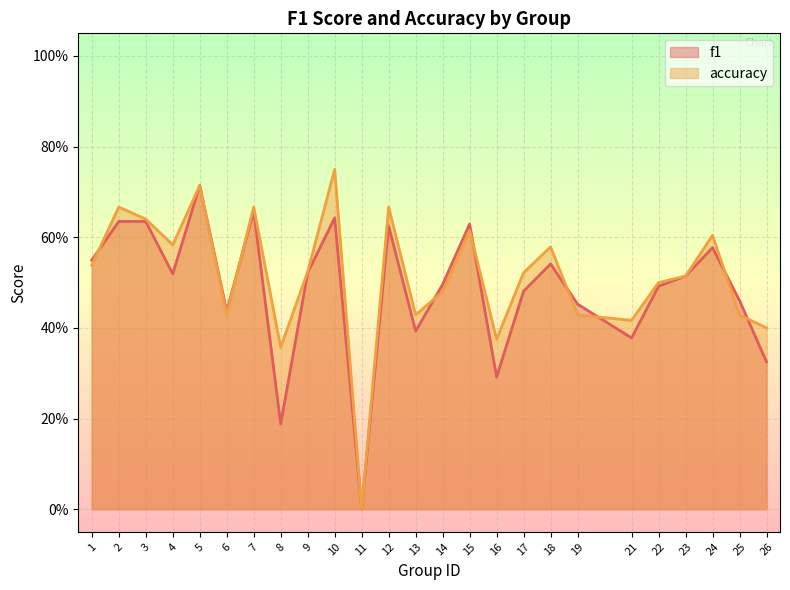

At how many categories does at least one series exceed 0?

24